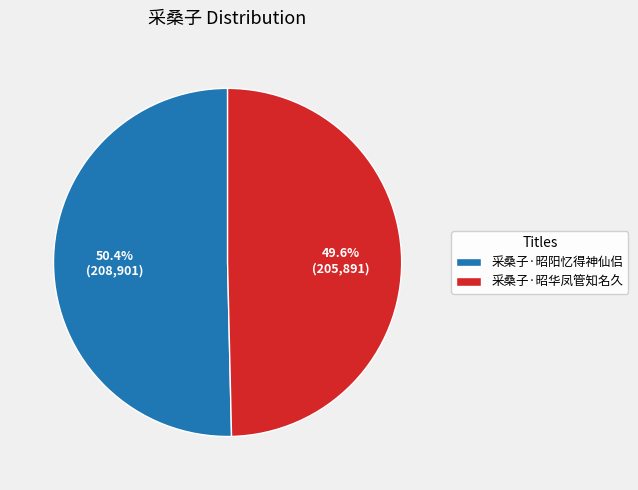

Approximately how many times larger is the value at 采桑子·昭阳忆得神仙侣 compared to 采桑子·昭华凤管知名久?

1.0